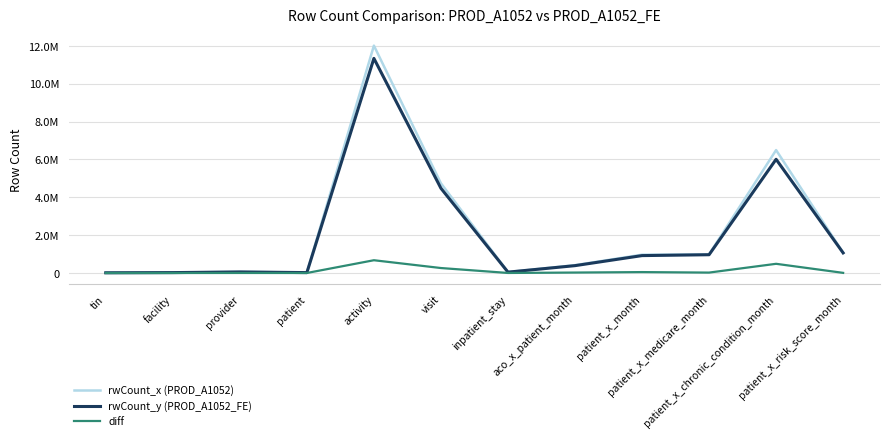

Is this an area chart (filled region under the line)?

No